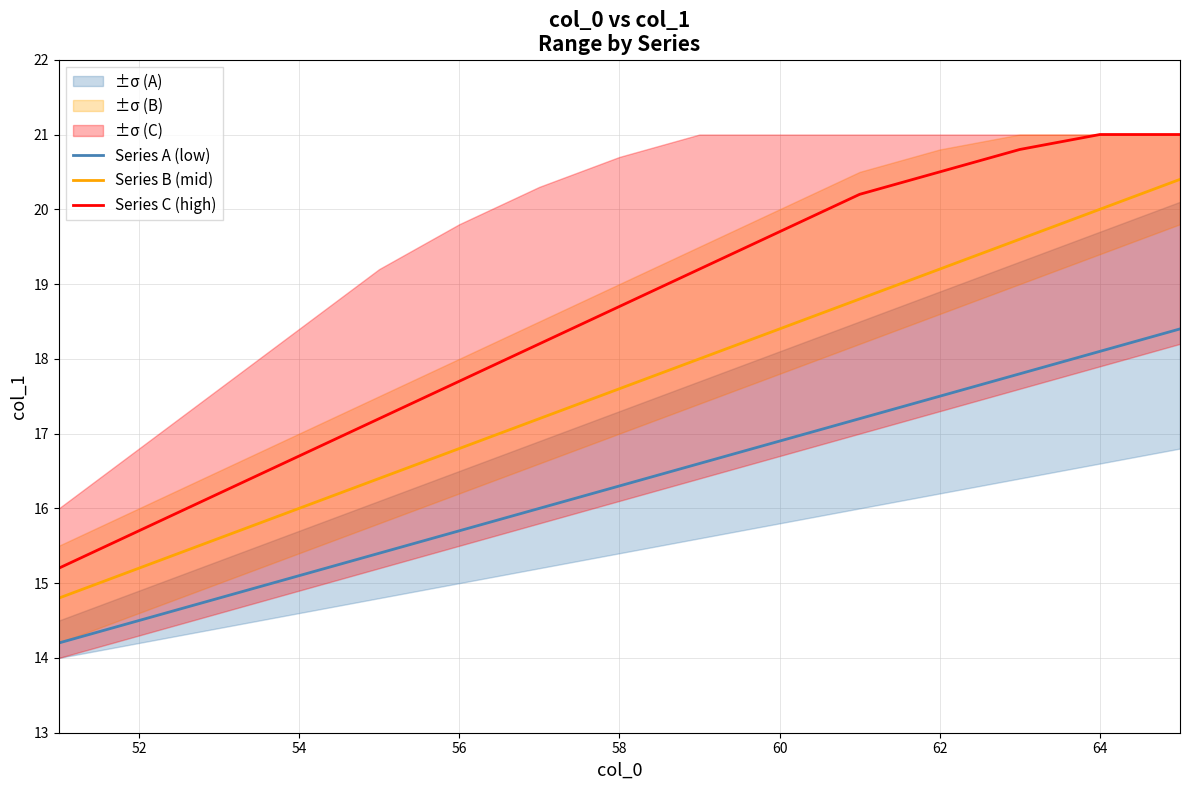

What is the lowest value of the Series C (high) series?

15.2